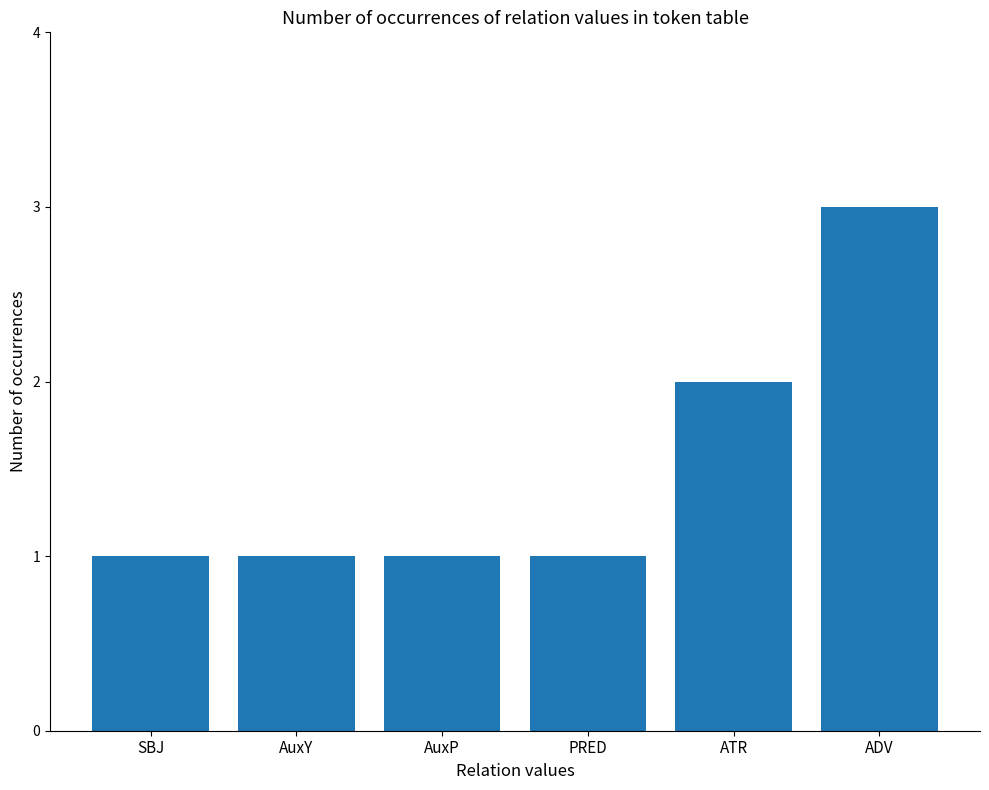

Reading left to right, transcribe all the data shown in this chart.

SBJ=1	AuxY=1	AuxP=1	PRED=1	ATR=2	ADV=3